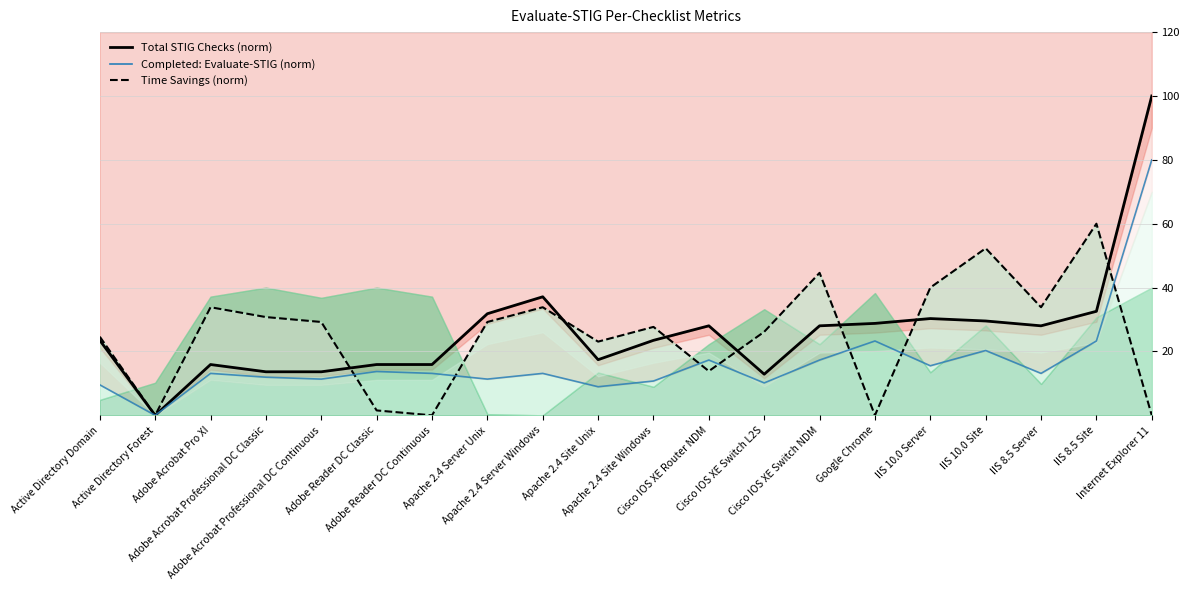

Count the number of categories in the chart.

20